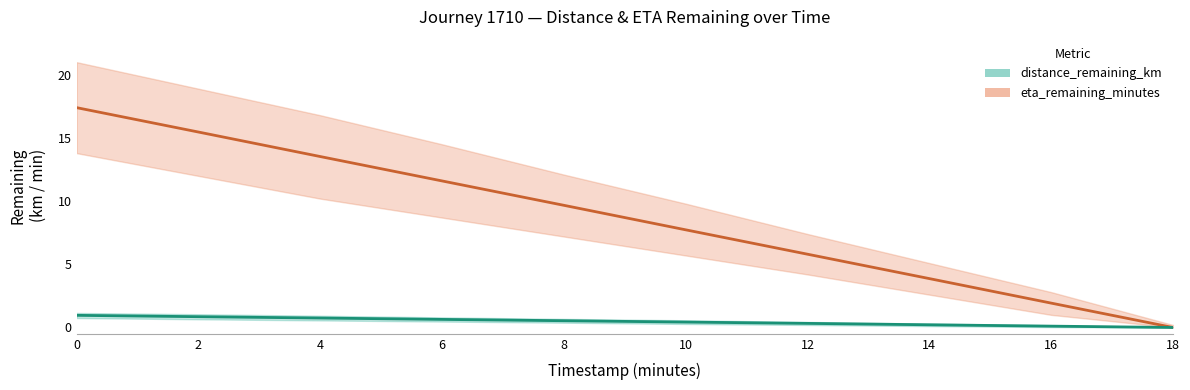

At how many categories does at least one series exceed 16?

1